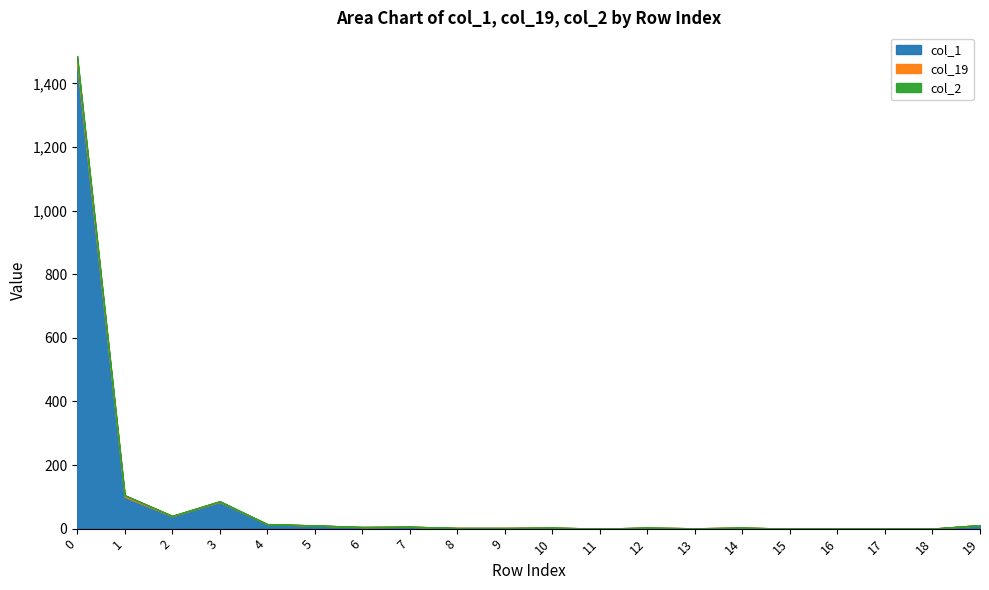

Which has a higher value, 10 or 15?

10